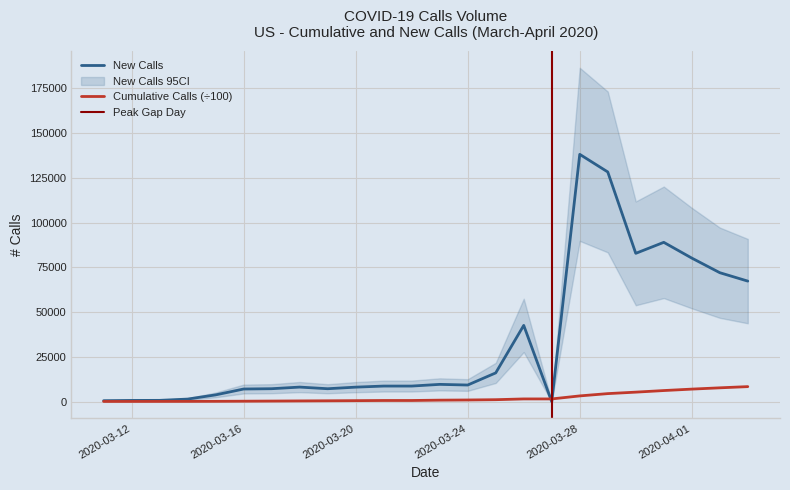

At which label does New Calls reach its peak?

2020-03-28